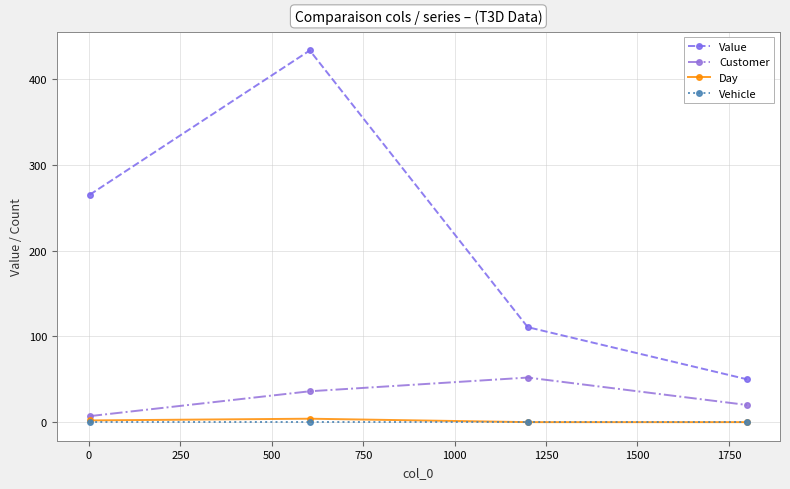

Reading right to left, transcribe all the data shown in this chart.

Value: 49.9	110.8	433.5	265.2
Customer: 20.0	52.0	36.0	7.0
Day: 0.0	0.0	4.0	2.0
Vehicle: 0.0	0.0	0.0	0.0